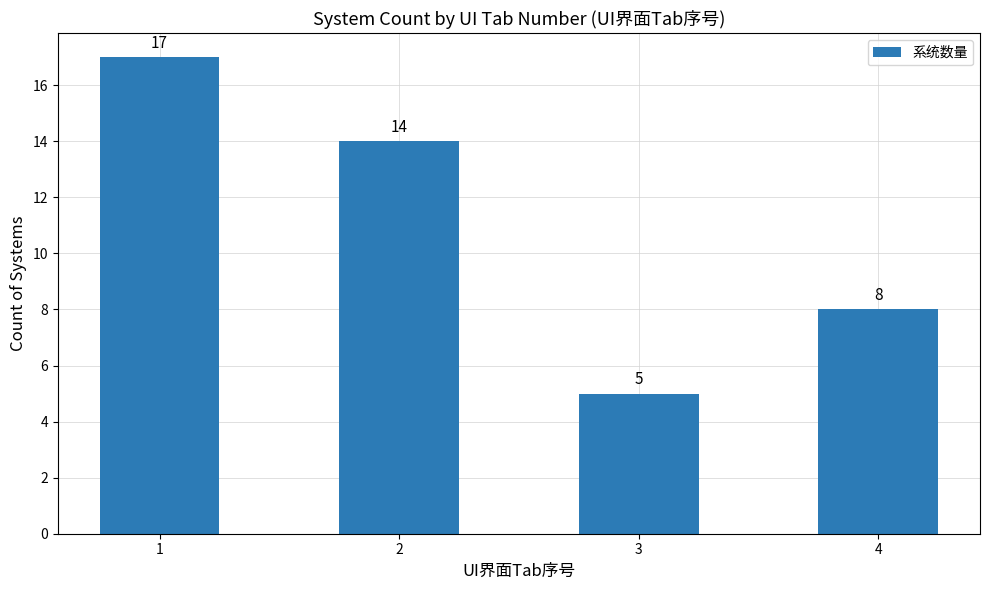

What is the value of the 3rd bar from the left?

5